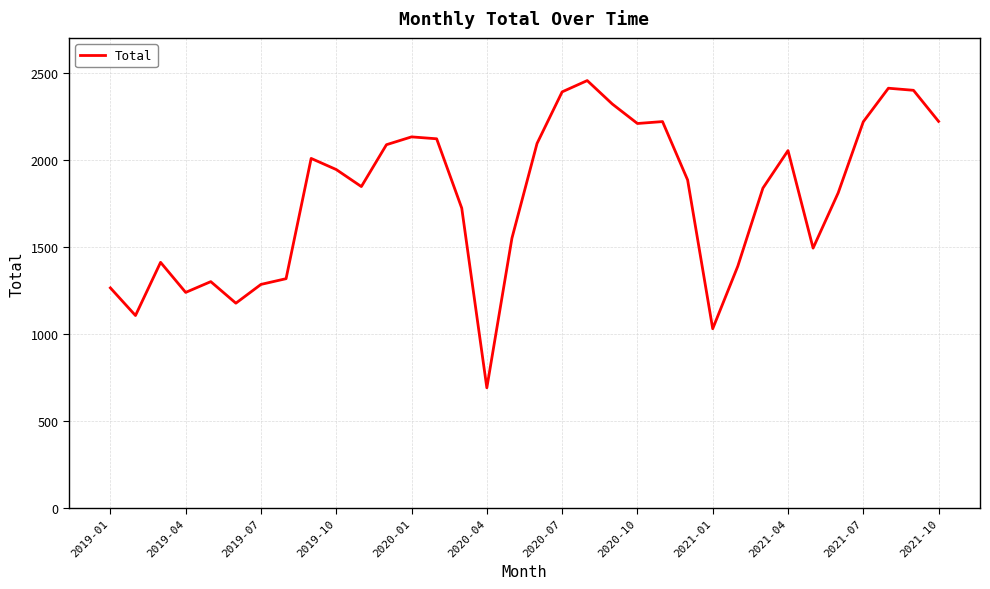

What is the greatest value displayed?

2457